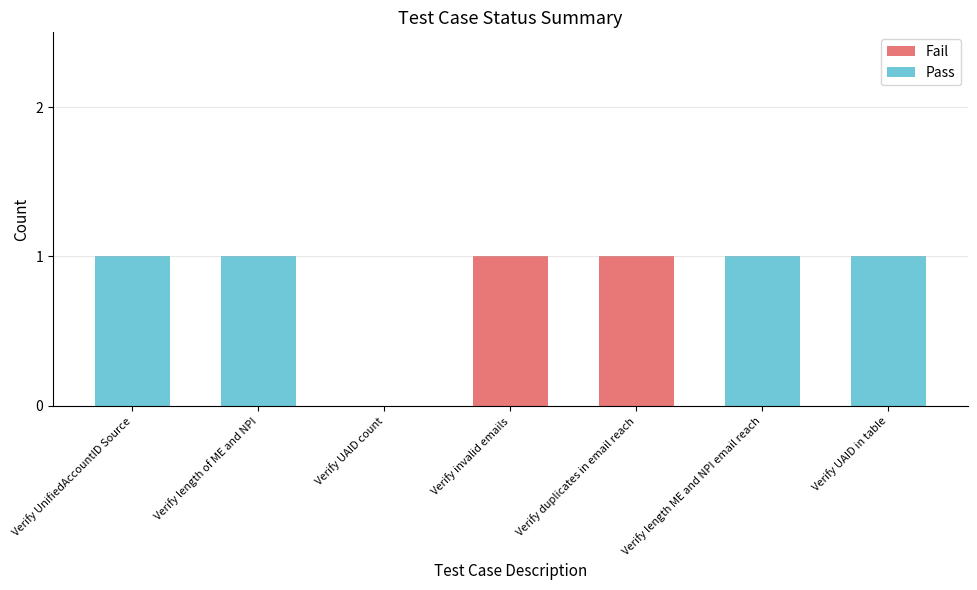

Is it true that Fail equals -1 at Verify length of ME and NPI?

False